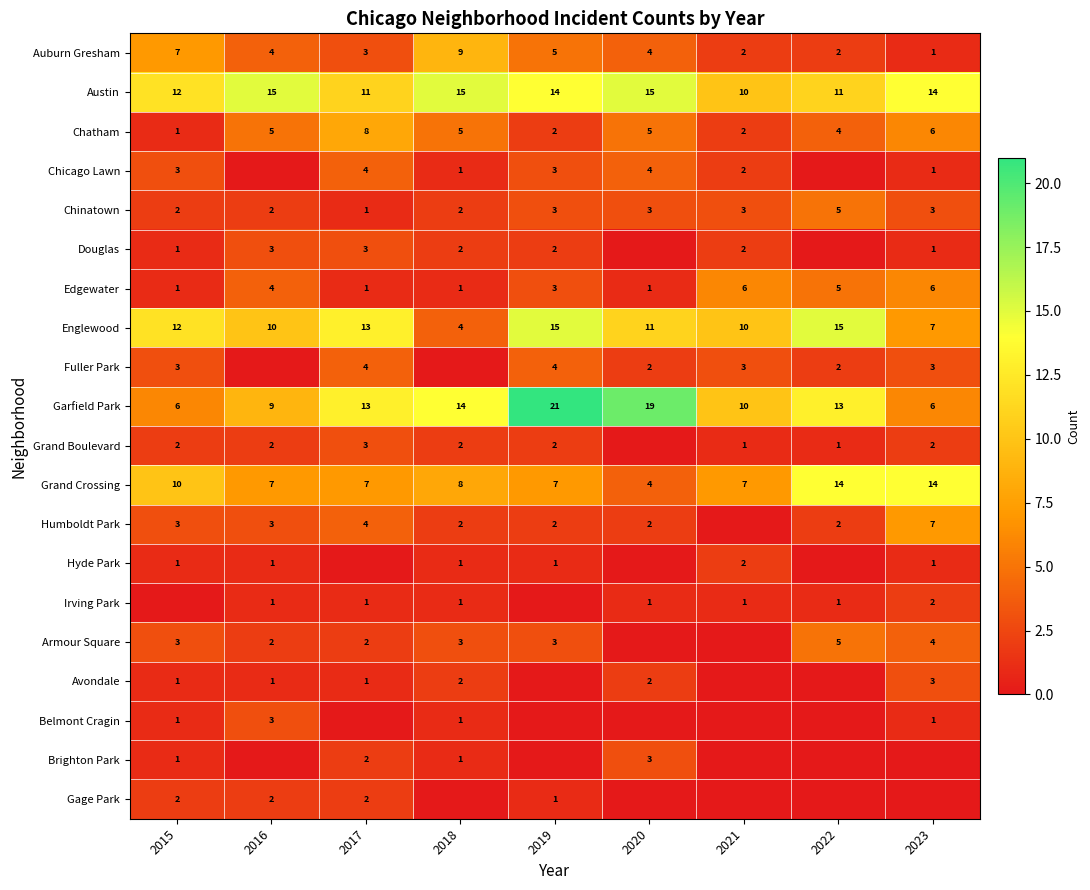

Is it true that Humboldt Park equals 2 at 2015?

False